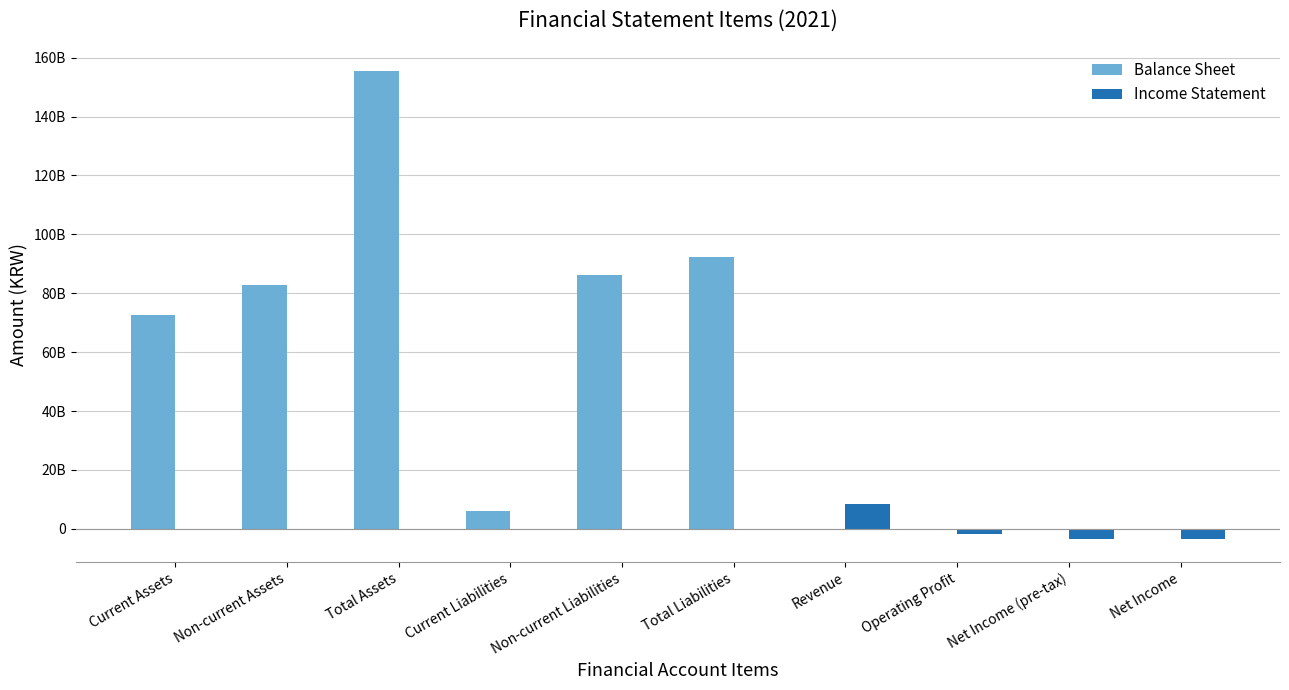

Is it true that Balance Sheet equals 6203327911 at Current Liabilities?

True